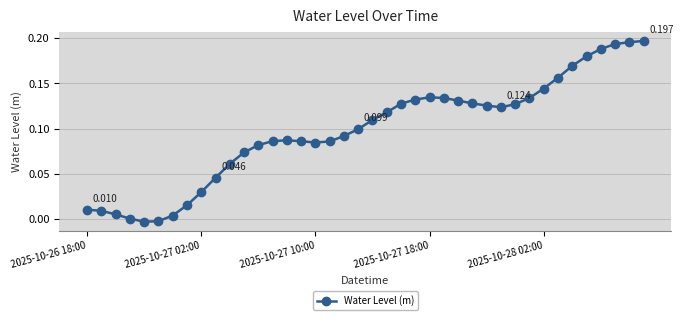

Does the chart display data point markers on the line(s)?

Yes